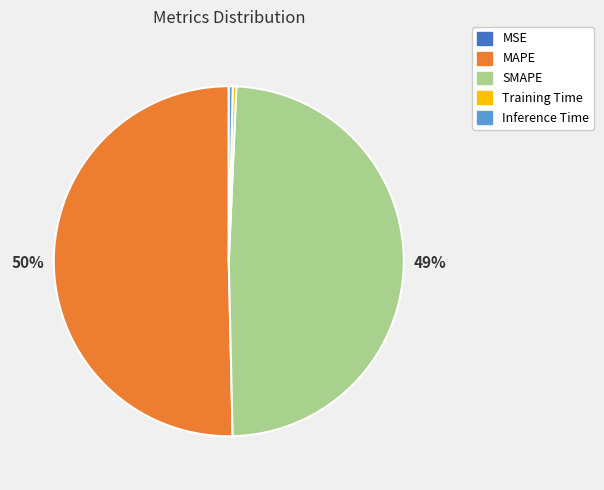

What is the majority slice?

MAPE